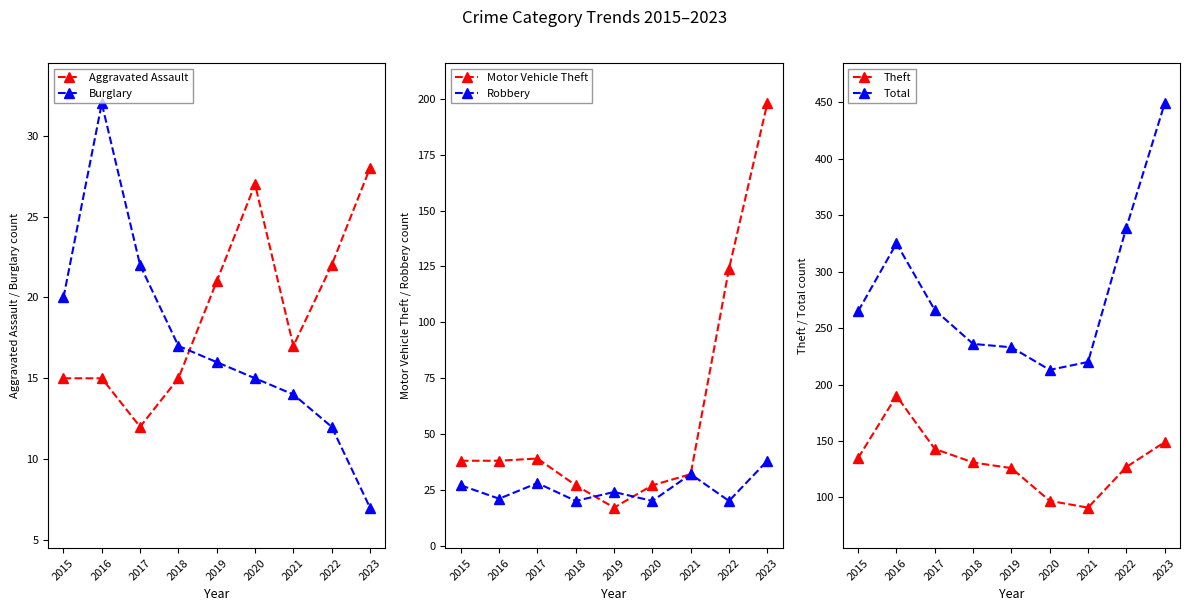

How many data points in Total are less than 265?

4